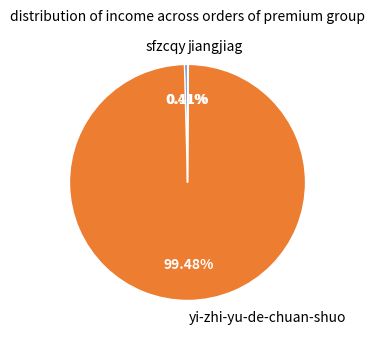

Which category has the biggest portion of the pie?

yi-zhi-yu-de-chuan-shuo